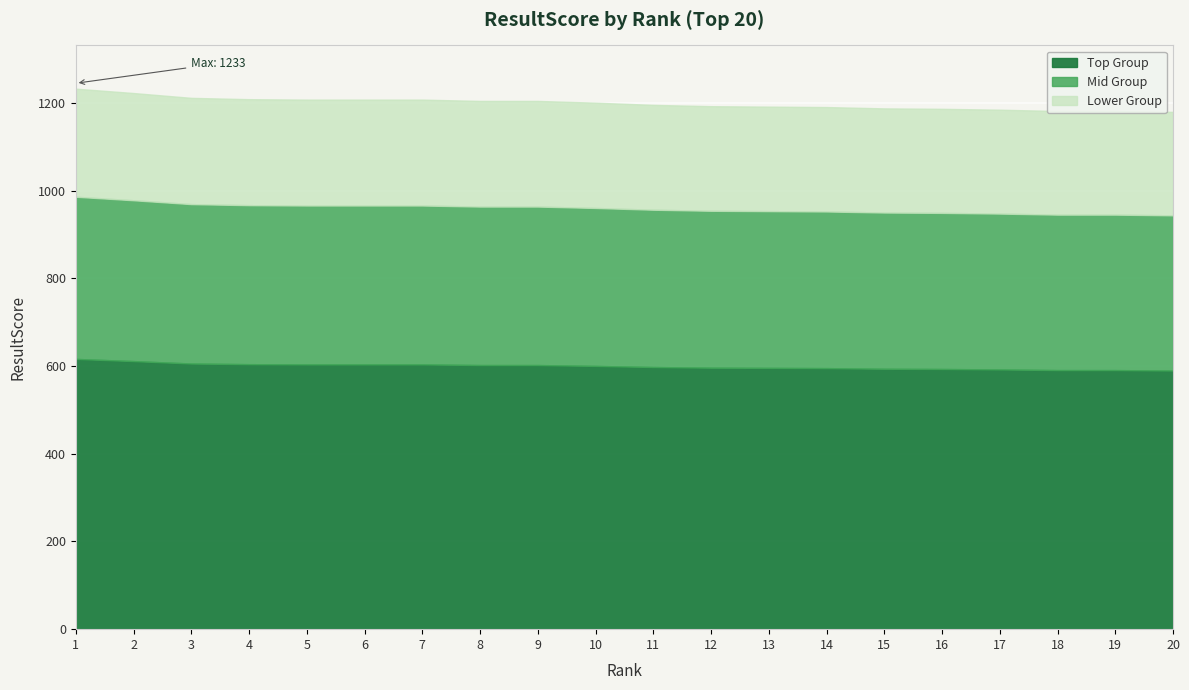

How many lines are shown in the chart?

3